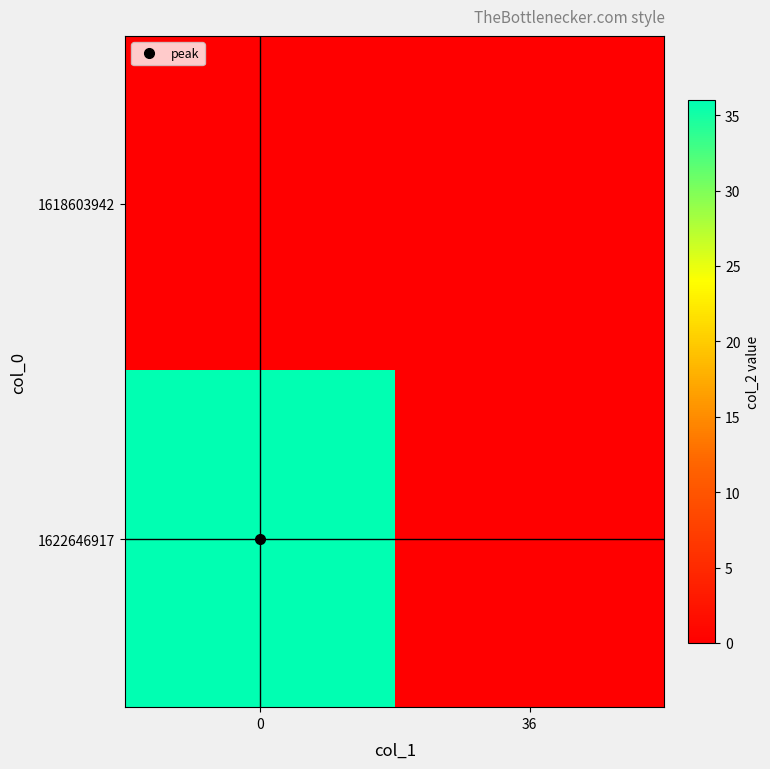

Which series has the largest total across all categories?

1622646917